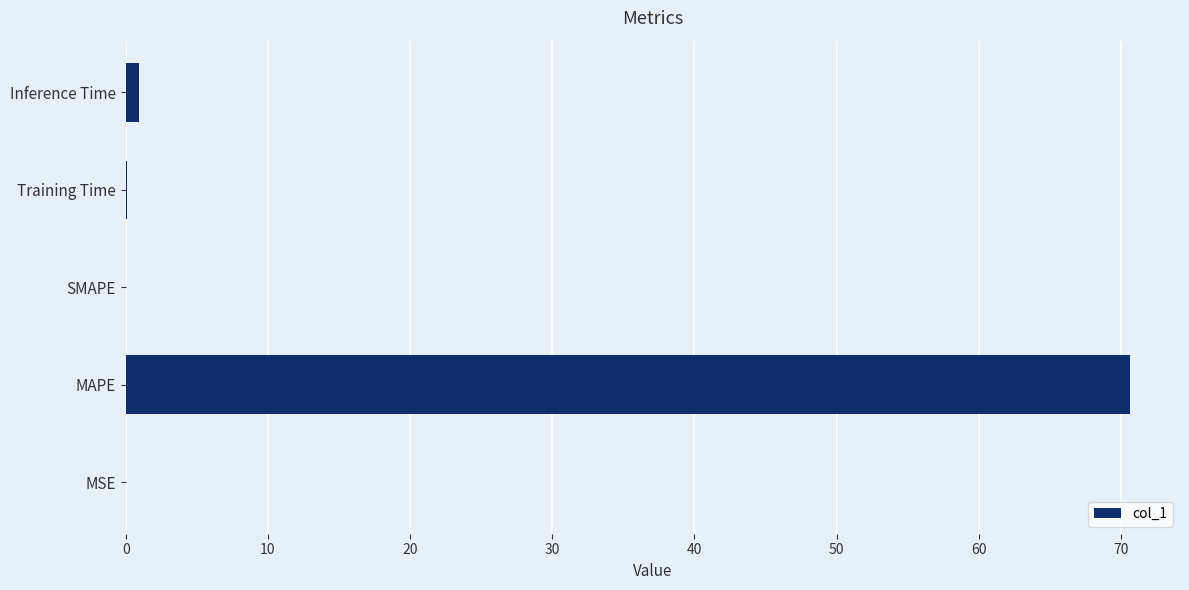

What is the sum of all values?

71.7